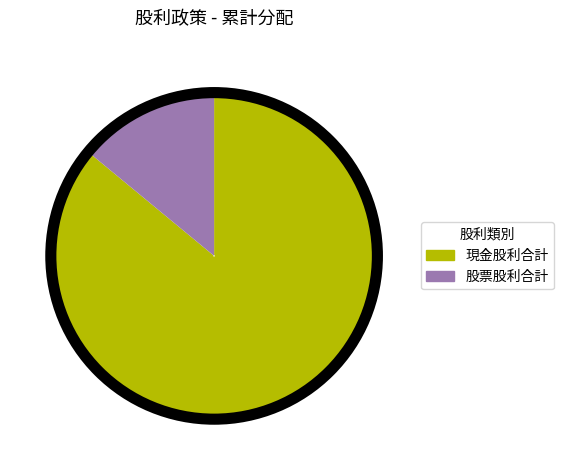

What is the ratio of the value at 現金股利合計 to the value at 股票股利合計?

6.1